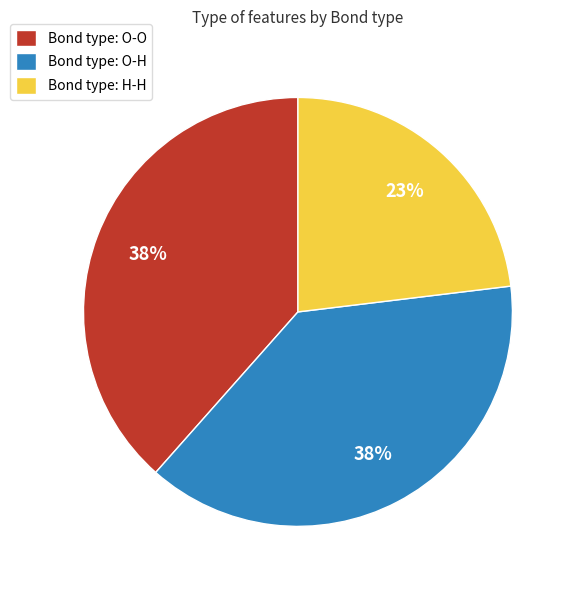

Approximately how many times larger is the value at Bond type: O-H compared to Bond type: H-H?

1.7